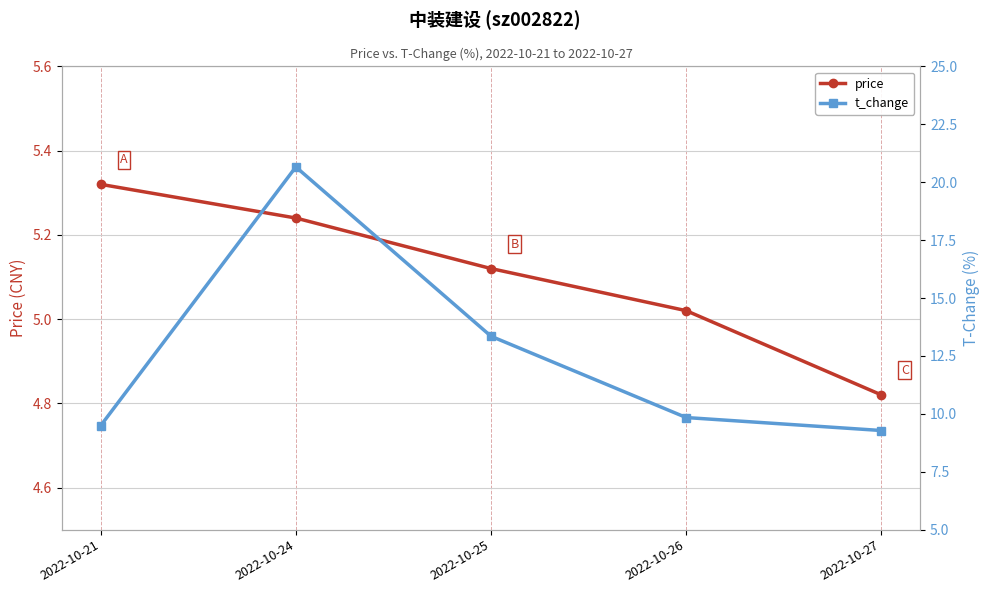

What is the value of the price point at the 3rd from the left?

5.1